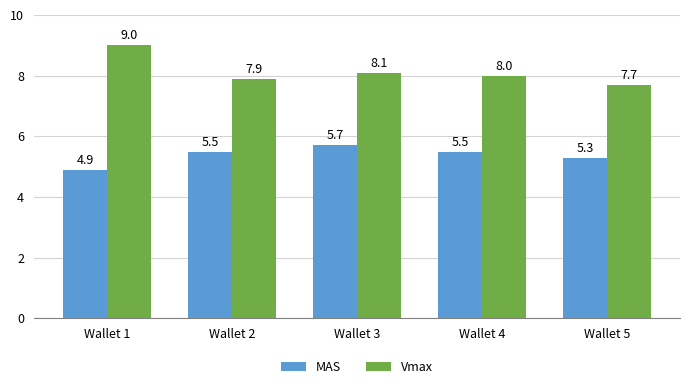

What is the value of the Vmax bar at the 5th from the left?

7.7